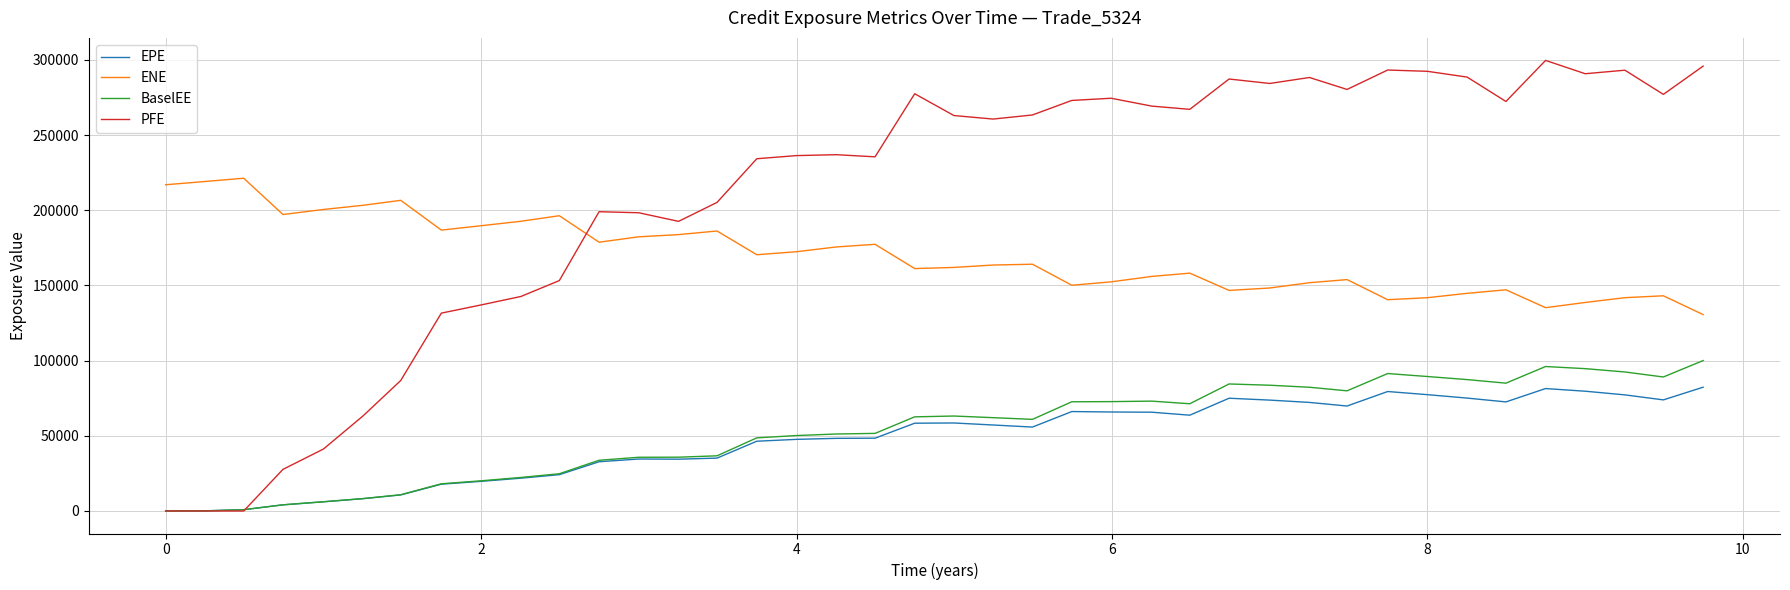

What is the difference between the maximum and minimum values in the PFE series?

299636.0